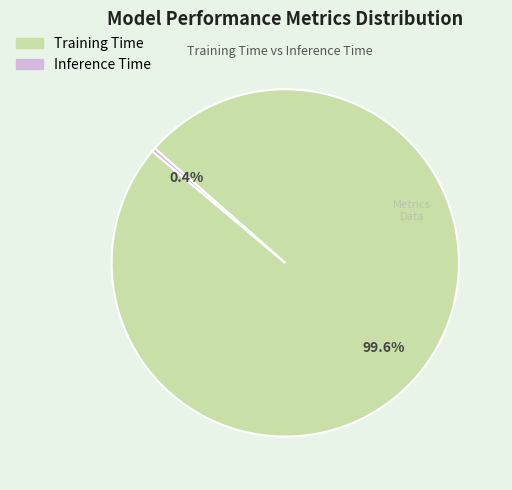

Count the number of slices in the pie.

2